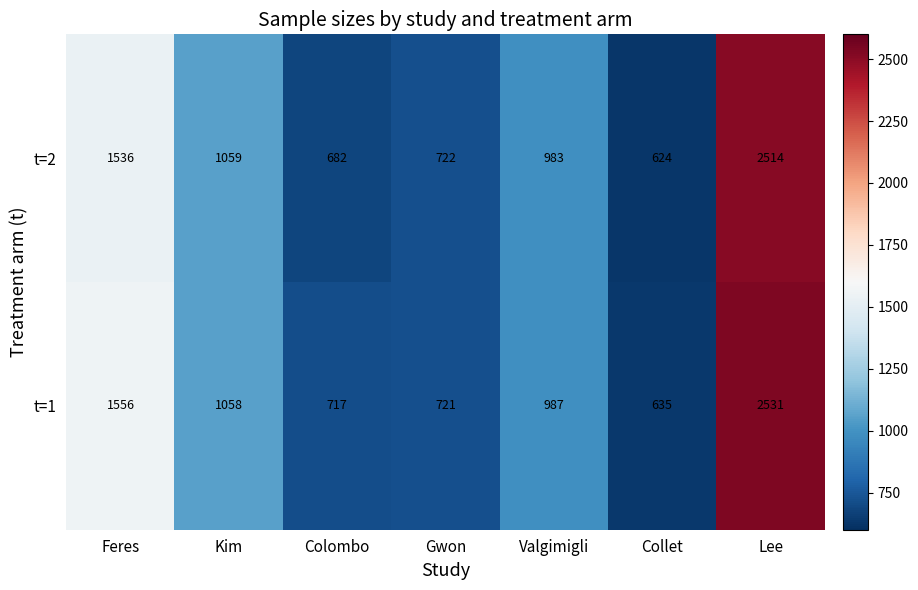

At how many categories does at least one series exceed 1848?

1